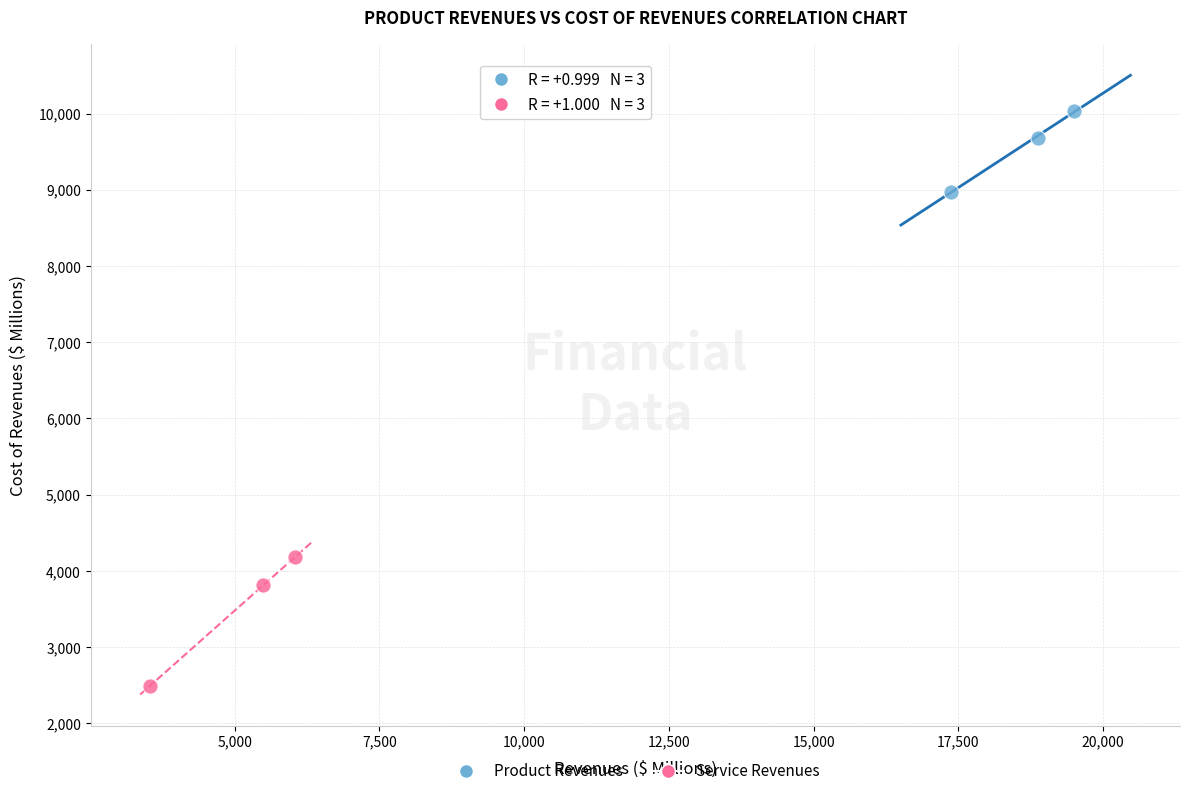

What are all the series names shown in the legend?

Product Revenues, Service Revenues